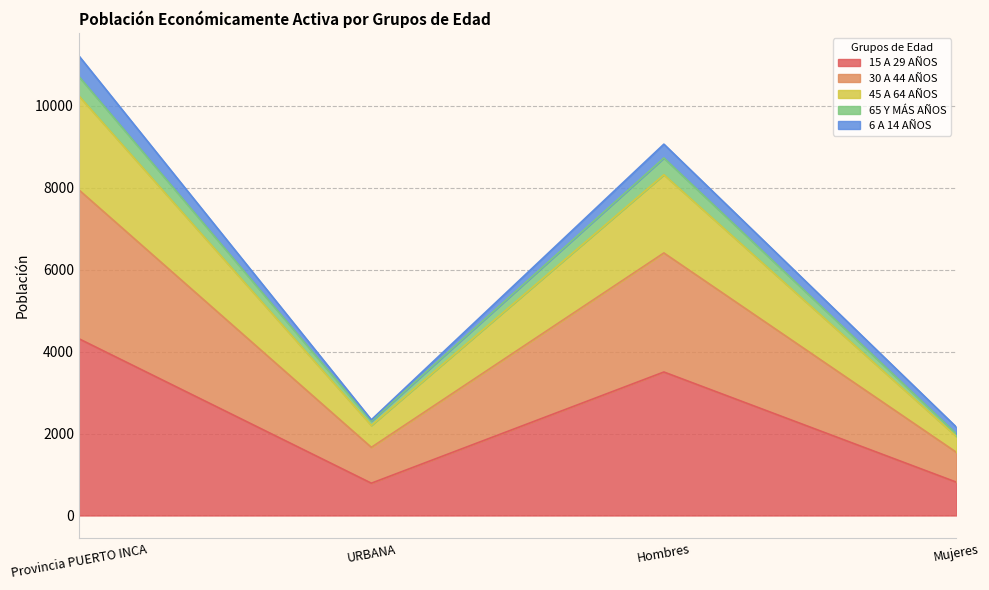

The 65 Y MÁS AÑOS series shows 2957 at Mujeres. True or false?

False